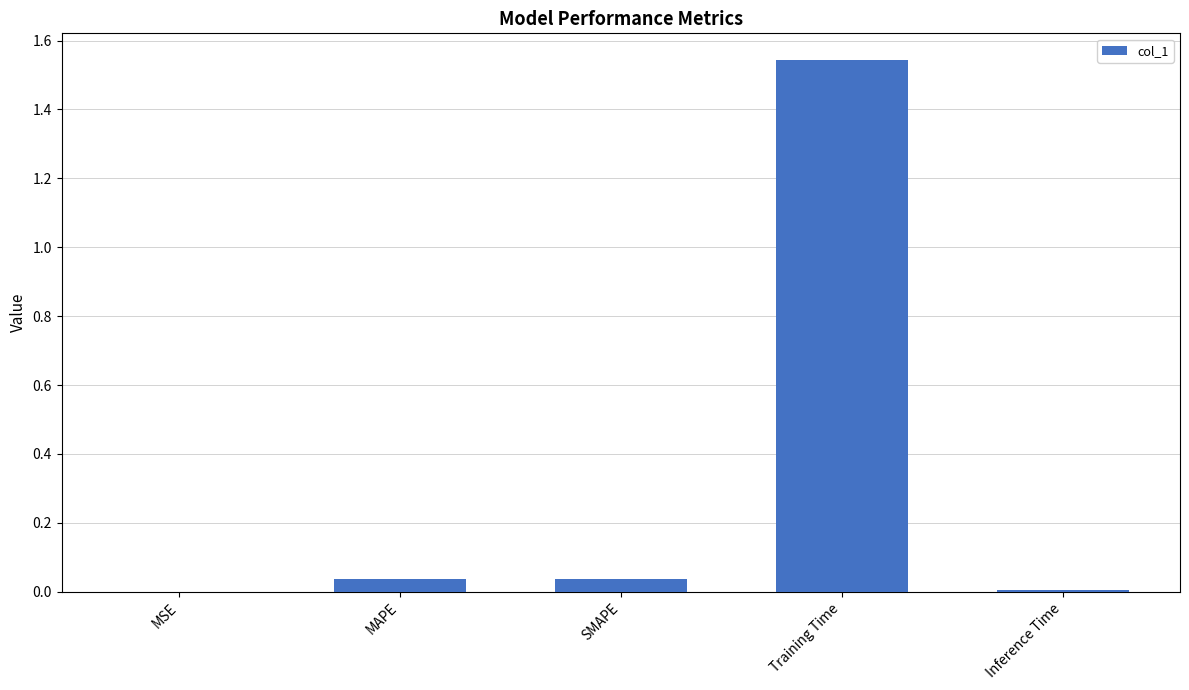

Which category has the highest value across all series?

Training Time